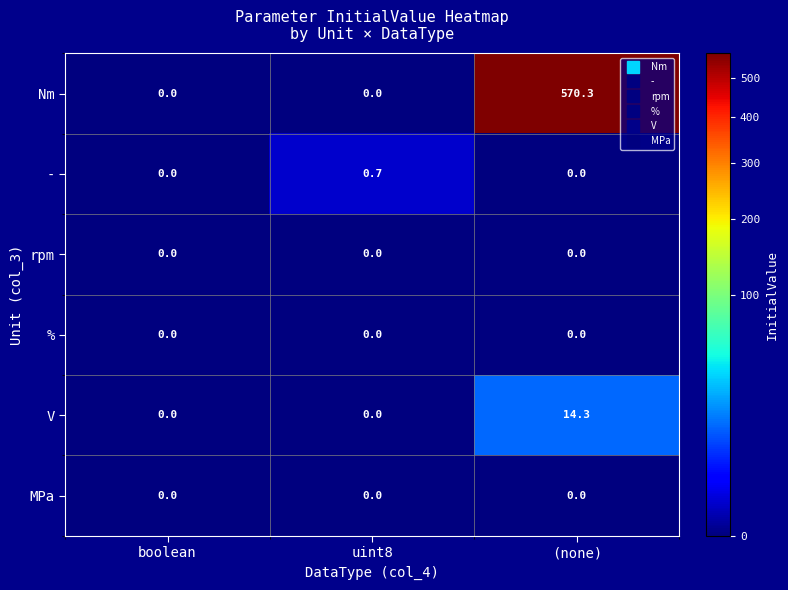

Is it true that rpm equals 0.0 at uint8?

True